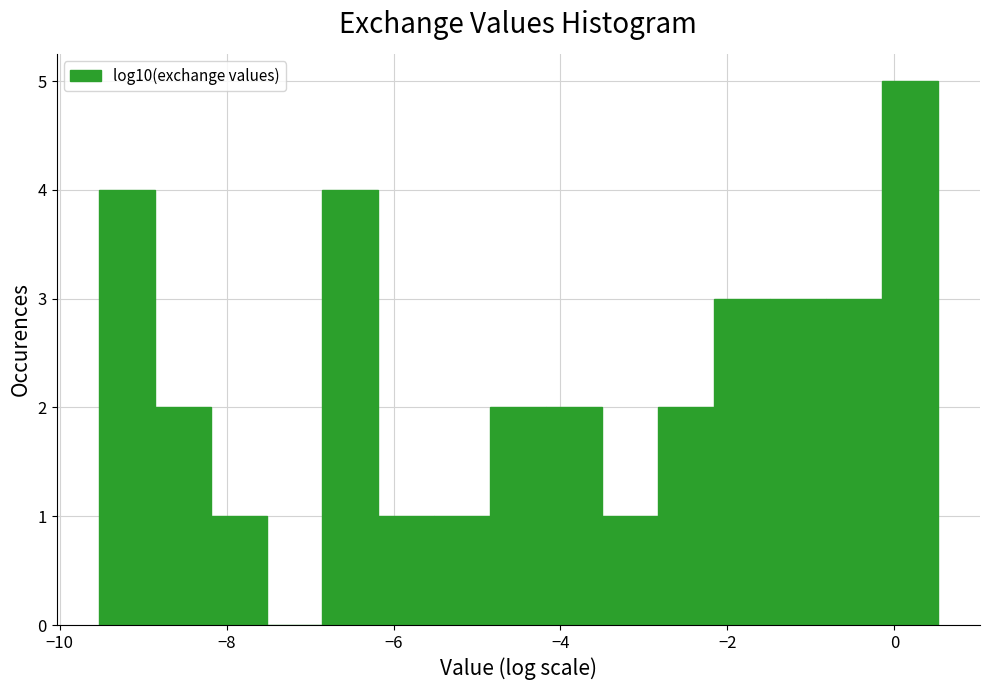

Around what value on the x-axis is the tallest bar? Give the approximate position of its centre, as read against the axis.

0.2